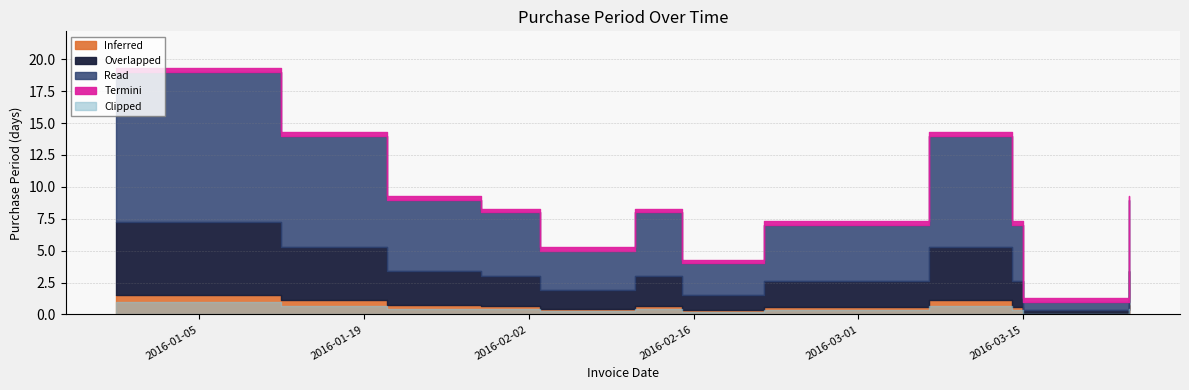

How many data points does each series have?

12